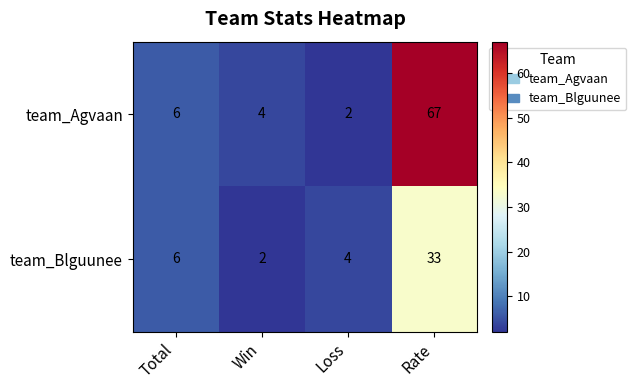

What is the difference between the maximum and minimum values in the team_Blguunee series?

31